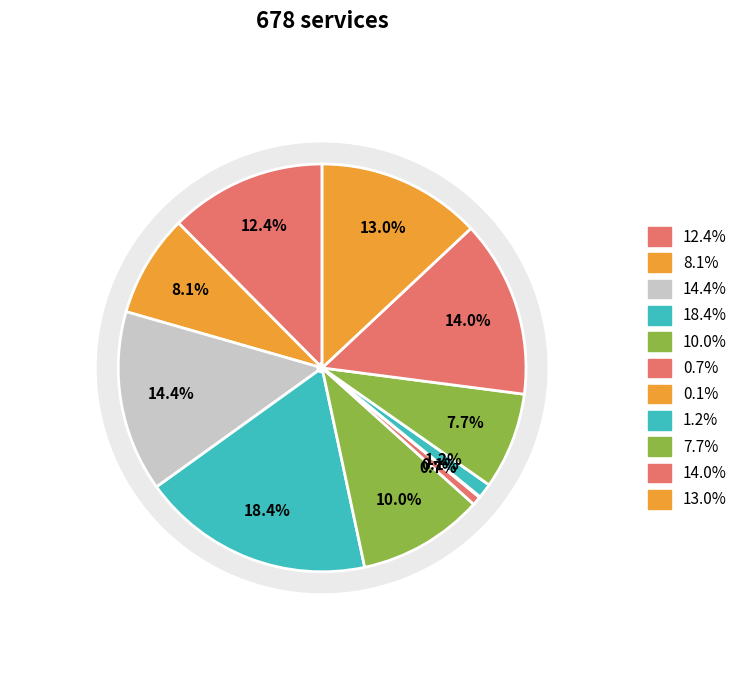

The 3 slice represents 14% of the pie. True or false?

True